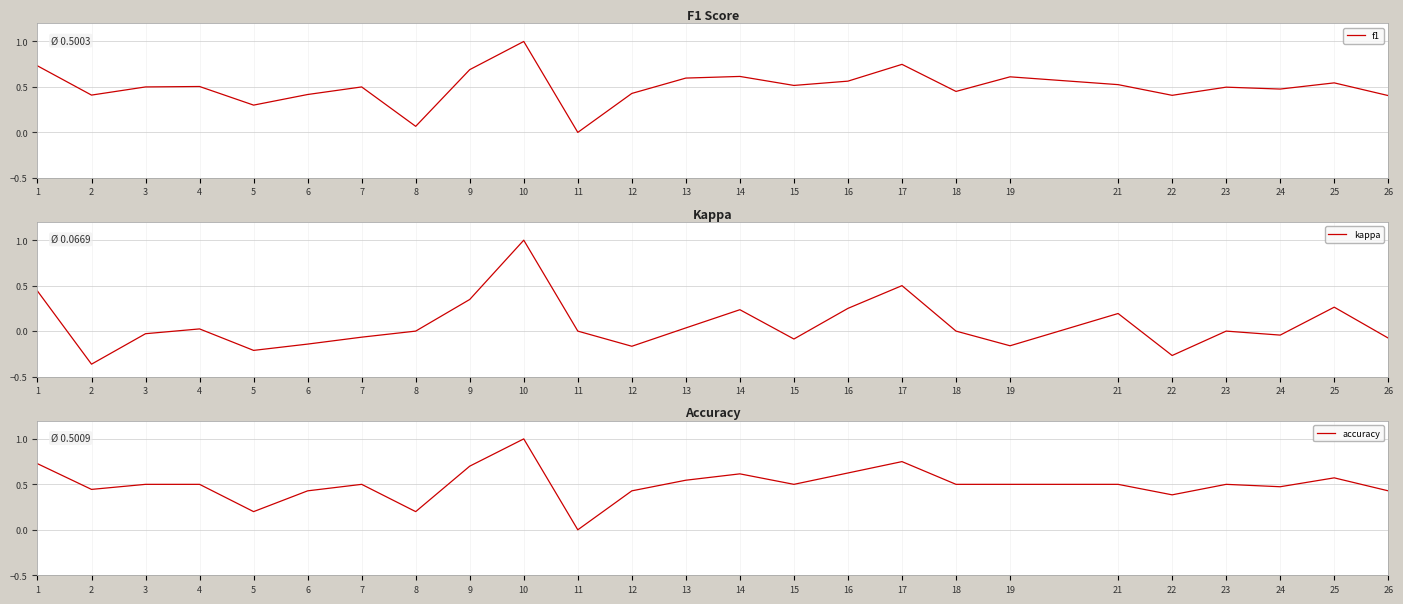

The f1 series shows 0.6 at 19. True or false?

True